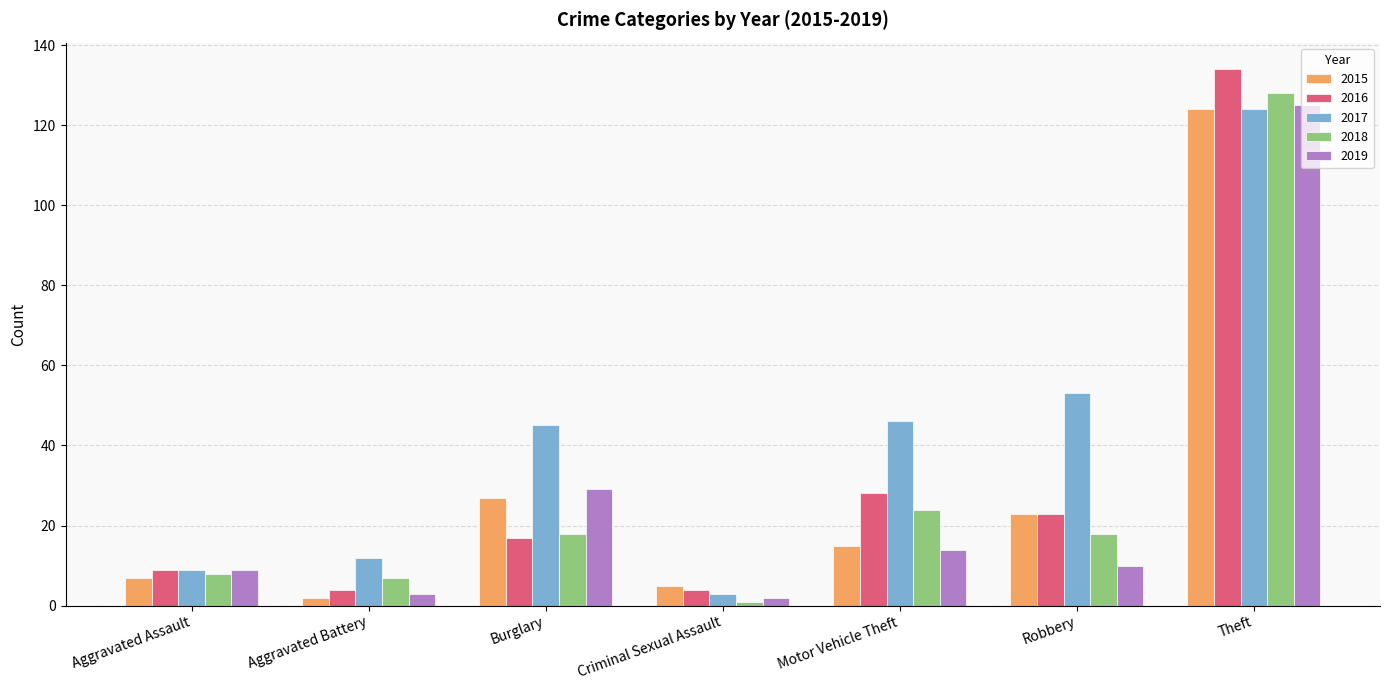

Reading left to right, transcribe all the data shown in this chart.

2015: 7	2	27	5	15	23	124
2016: 9	4	17	4	28	23	134
2017: 9	12	45	3	46	53	124
2018: 8	7	18	1	24	18	128
2019: 9	3	29	2	14	10	125